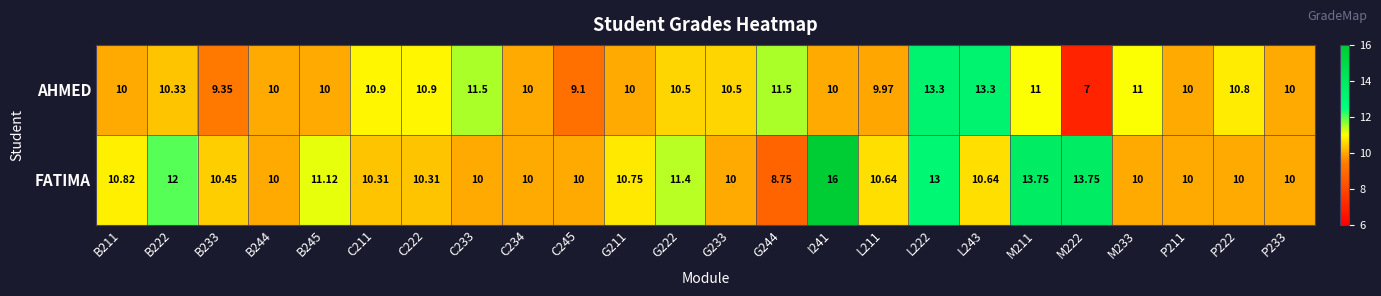

Is the value of FATIMA at P233 greater than the value of AHMED at C222?

No